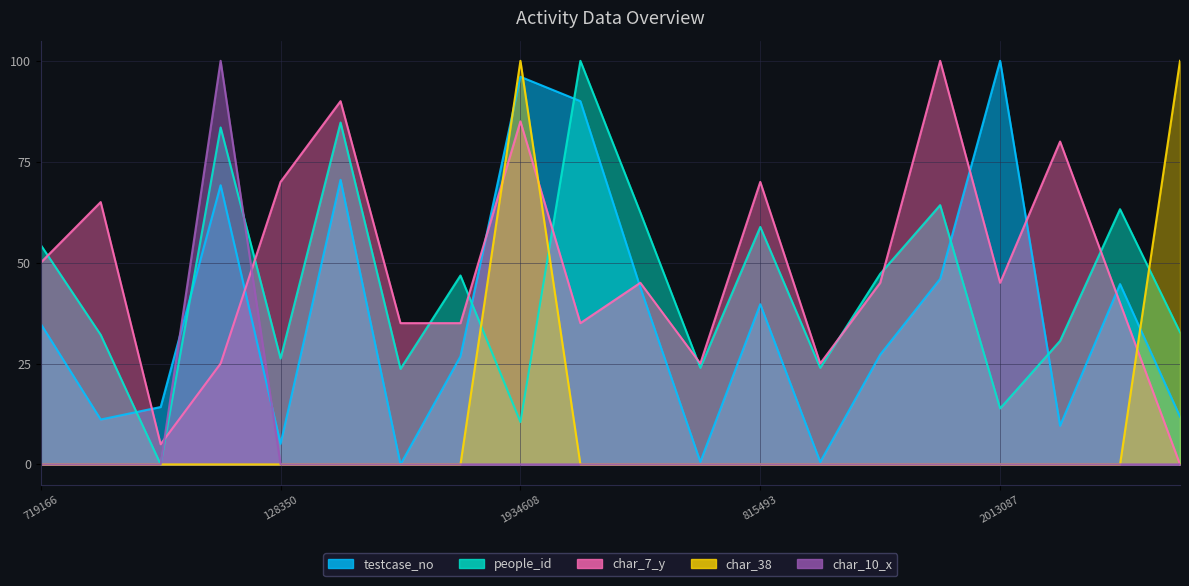

What is the value of the people_id point at the 18th from the left?

30.6